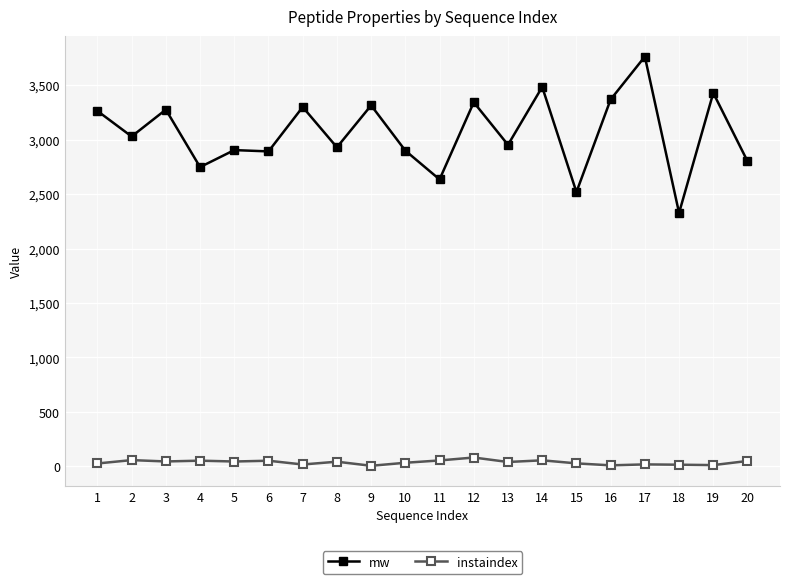

What is the lowest value of the instaindex series?

5.9